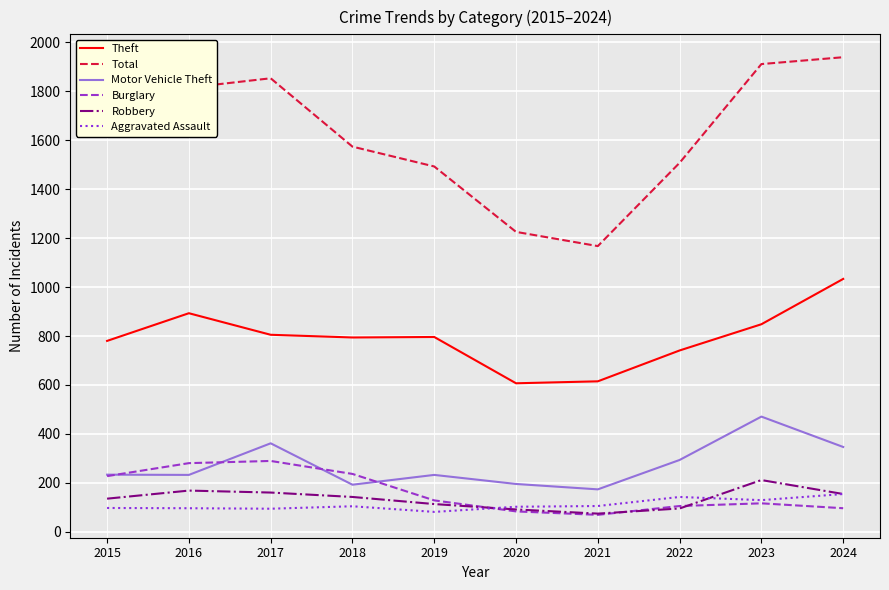

How many distinct data groups are displayed?

6